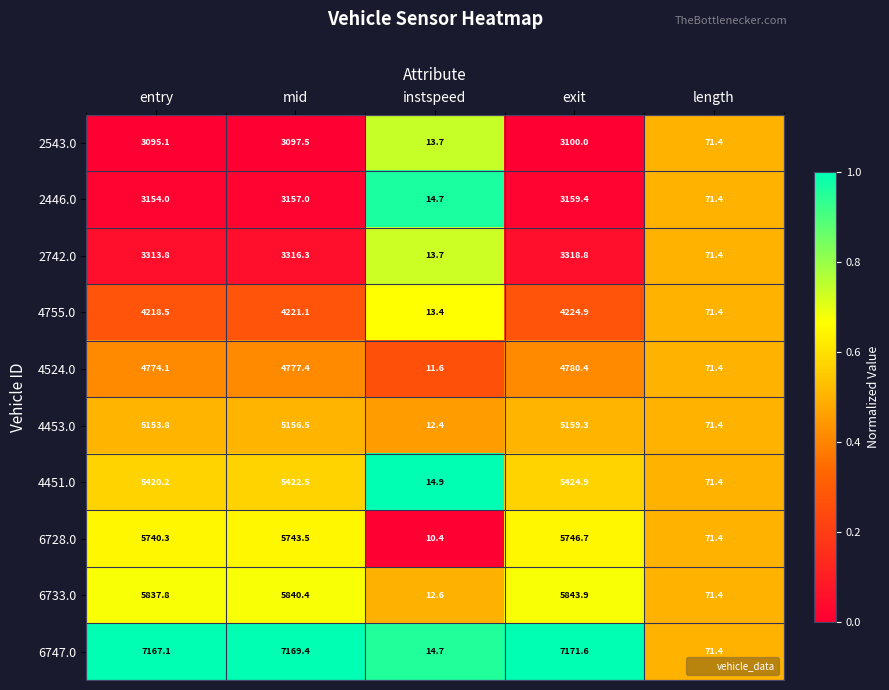

Where does the 4755.0 series first go above 4218?

entry